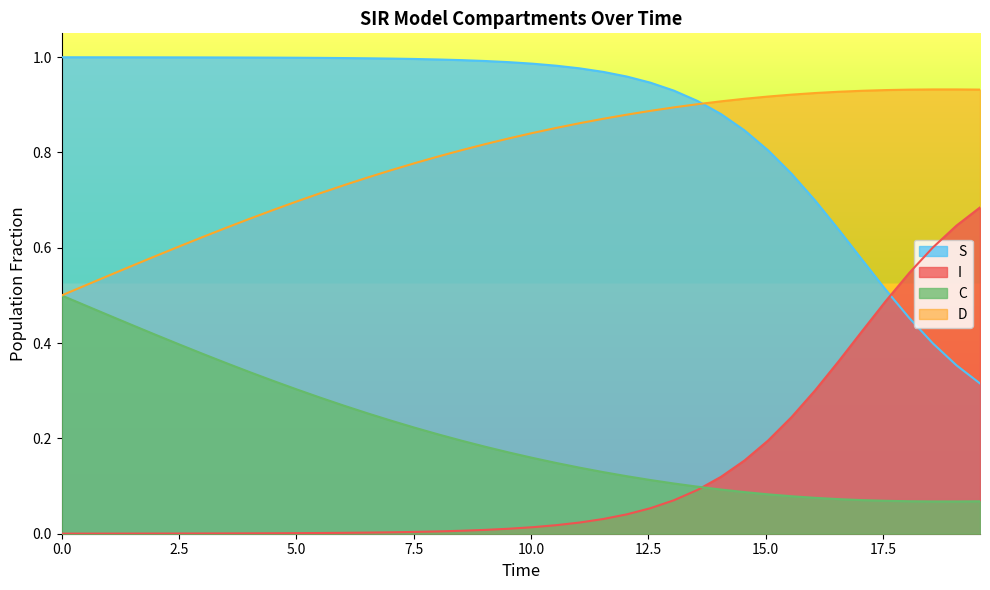

Which series has the largest total across all categories?

S